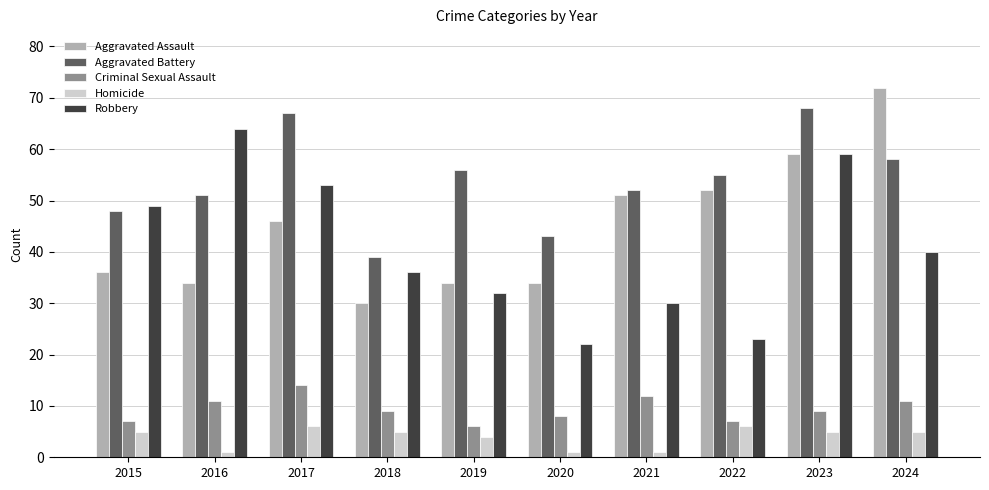

Rank the series at 2016 from highest to lowest value.

Robbery, Aggravated Battery, Aggravated Assault, Criminal Sexual Assault, Homicide